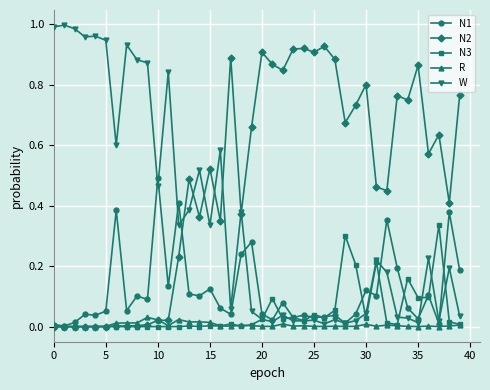

Which series has the widest spread of values?

W